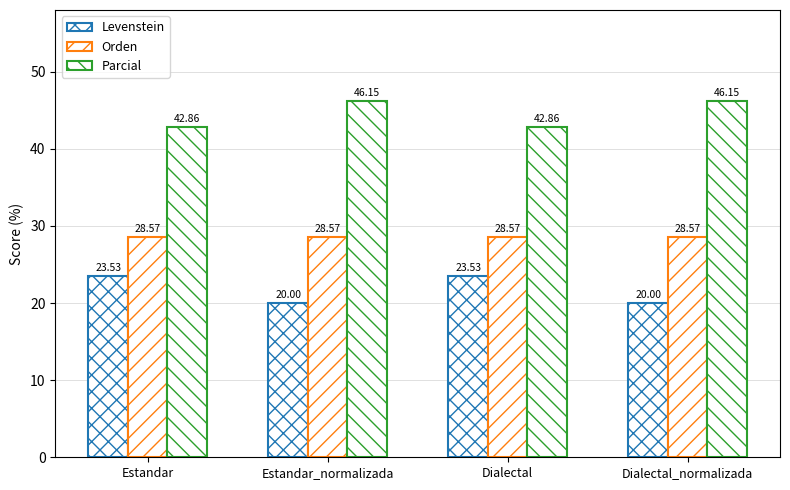

How many data points in Parcial are above 46?

2